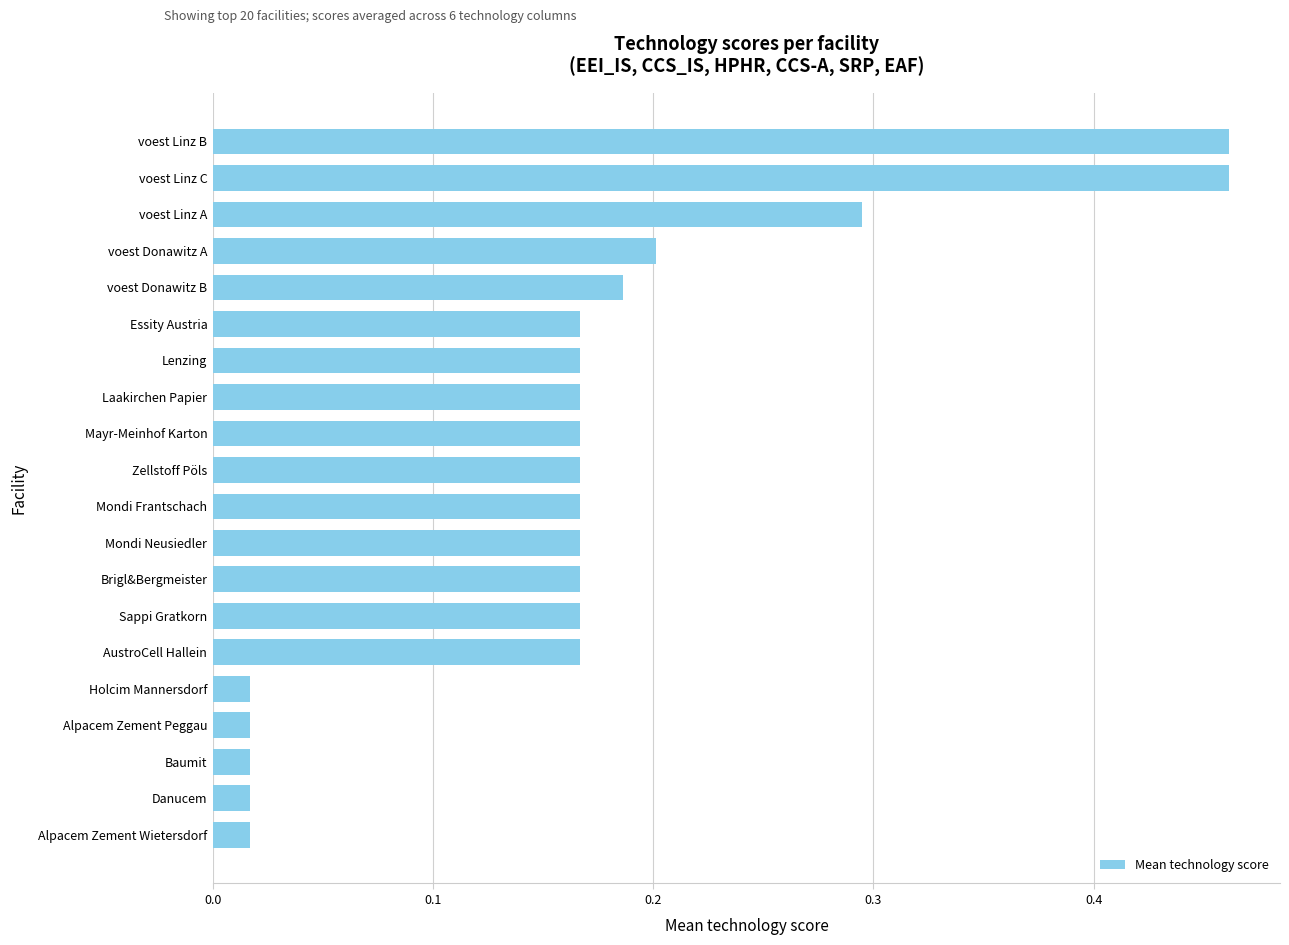

The chart shows a value of 0.2 at Mondi Neusiedler. True or false?

True